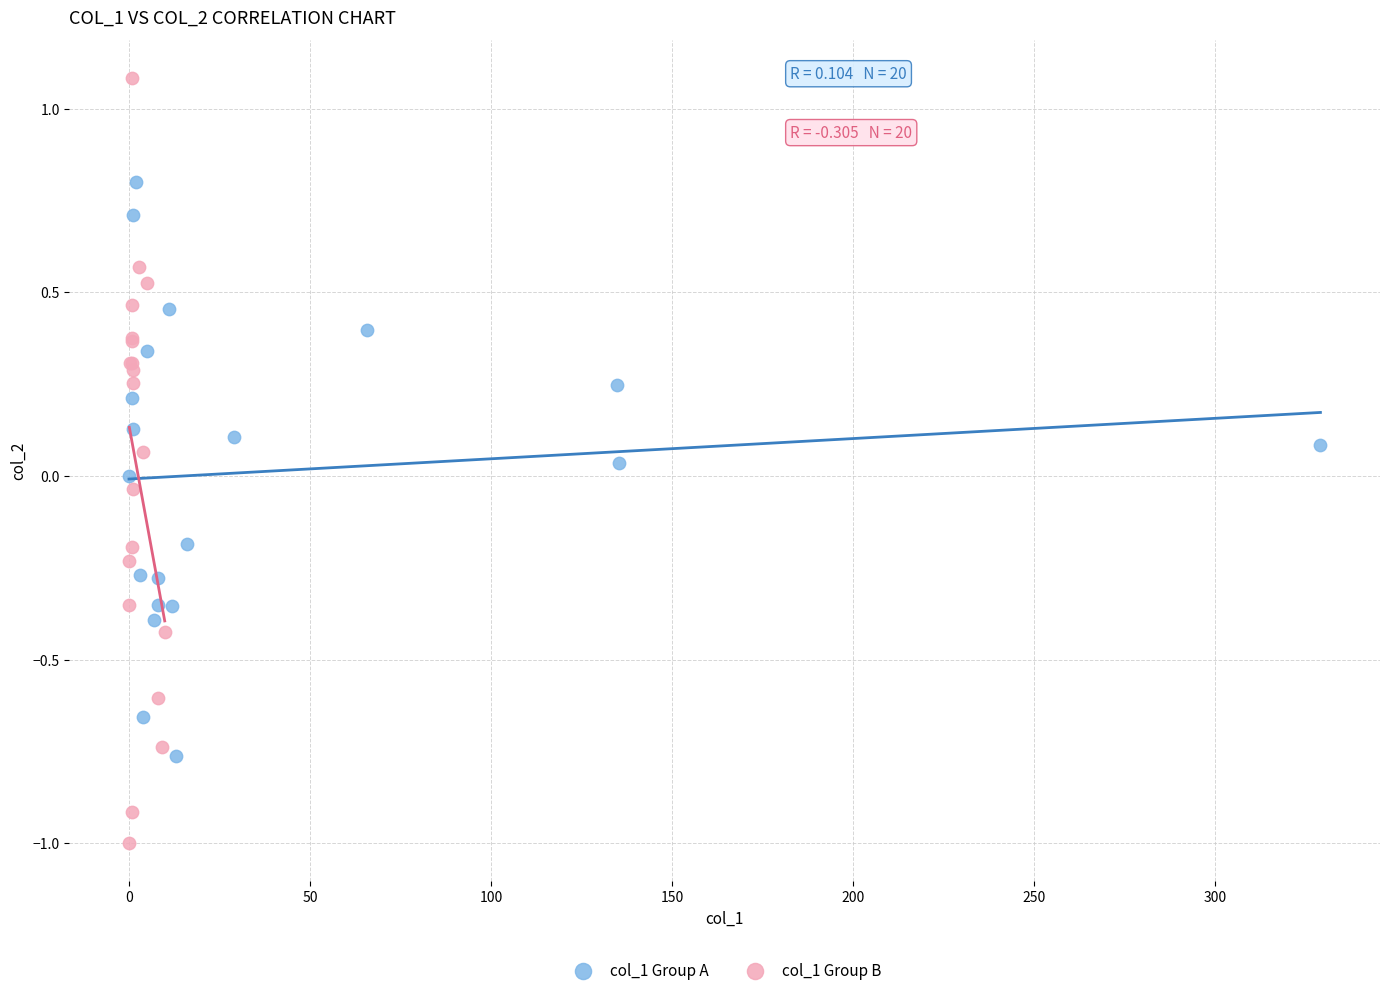

Which series reaches the minimum Y coordinate?

col_1 Group B